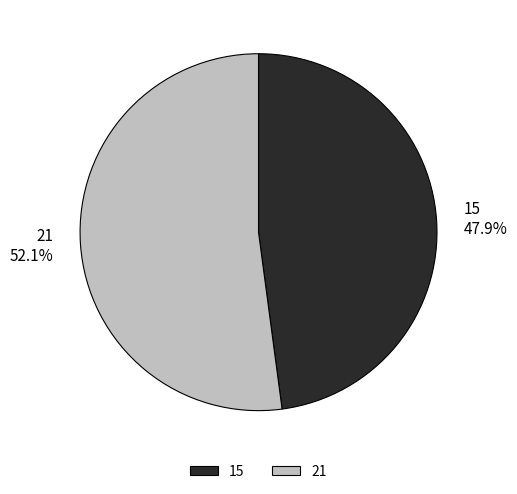

Does any single category account for the majority?

Yes